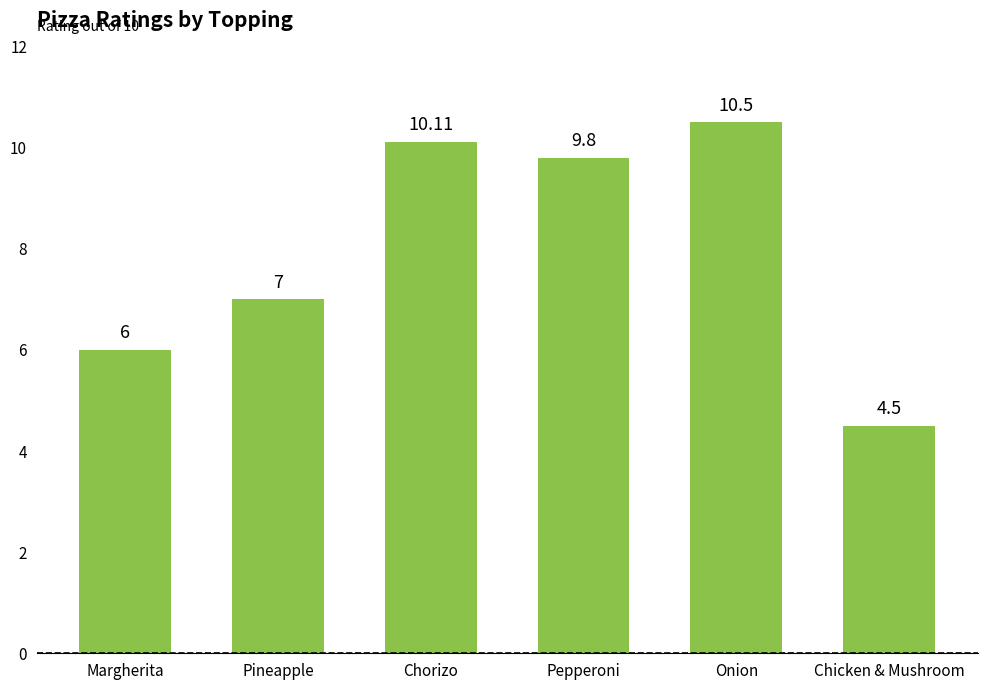

Which label corresponds to the smallest value in the chart?

Chicken & Mushroom